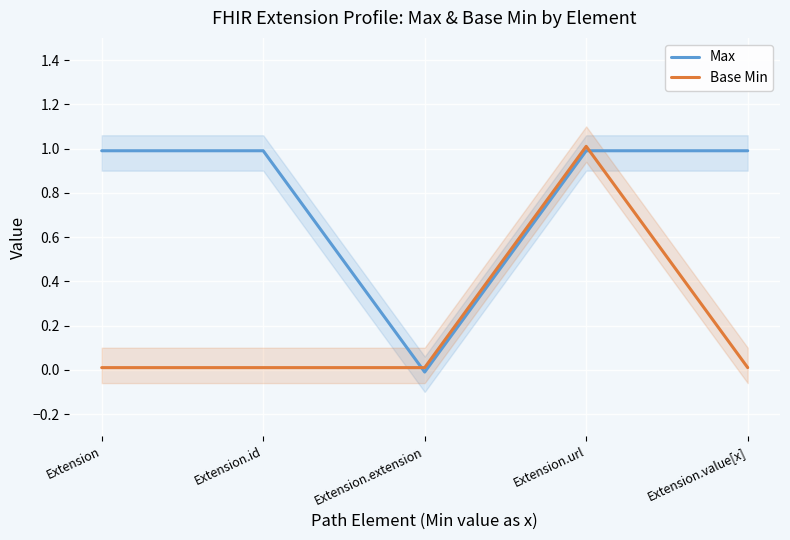

Does the chart display data point markers on the line(s)?

No